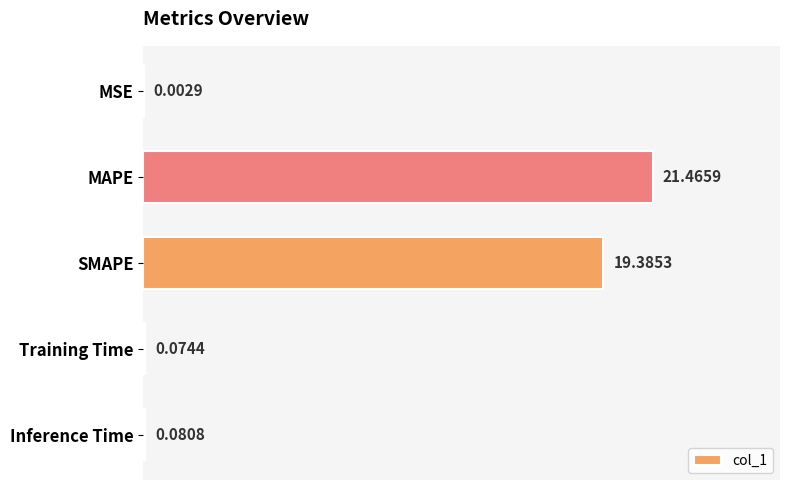

Where is the data nearest to the value 10?

SMAPE